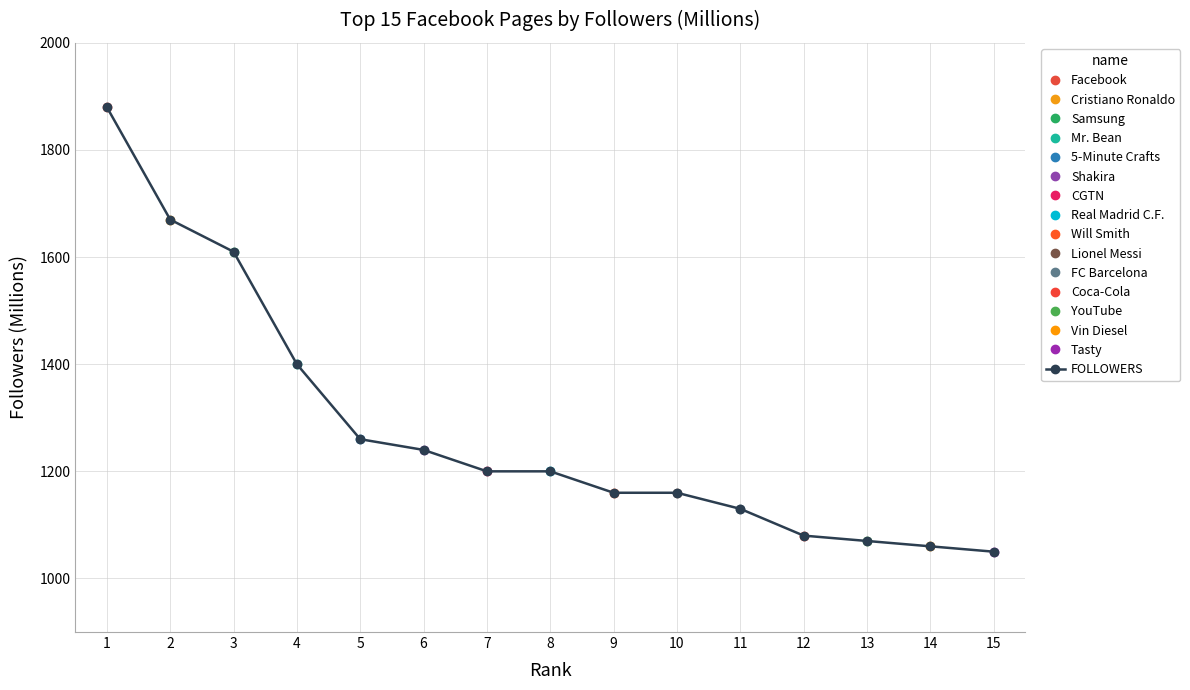

The chart shows a value of 398 at 13. True or false?

False